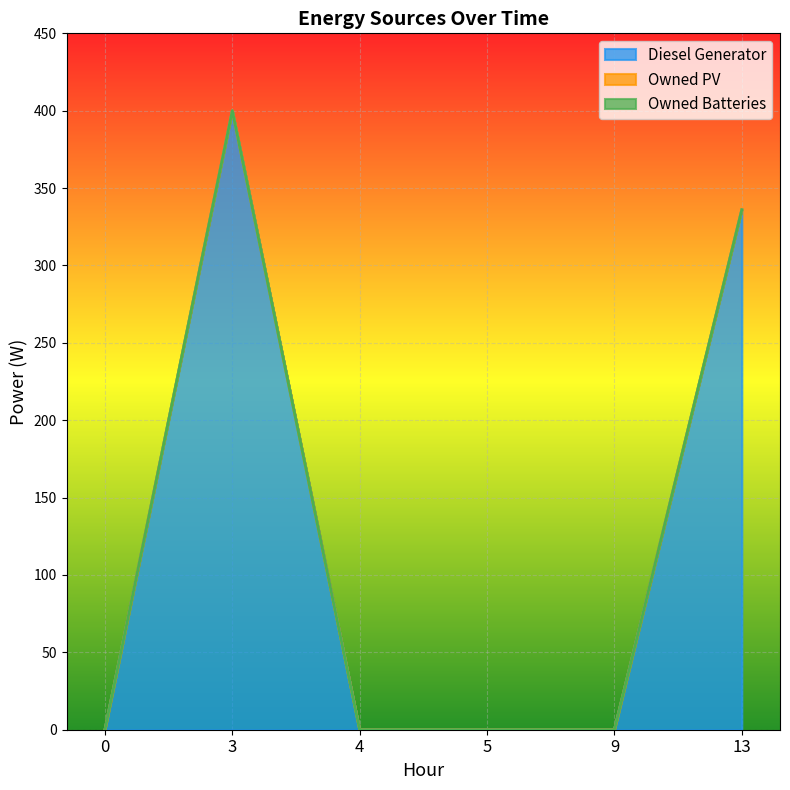

Reading left to right, extract all data points from this chart.

Diesel Generator: 0	400	0	0	0	336
Owned PV: 0	0	0	0	0	0
Owned Batteries: 0	0	0	0	0	0